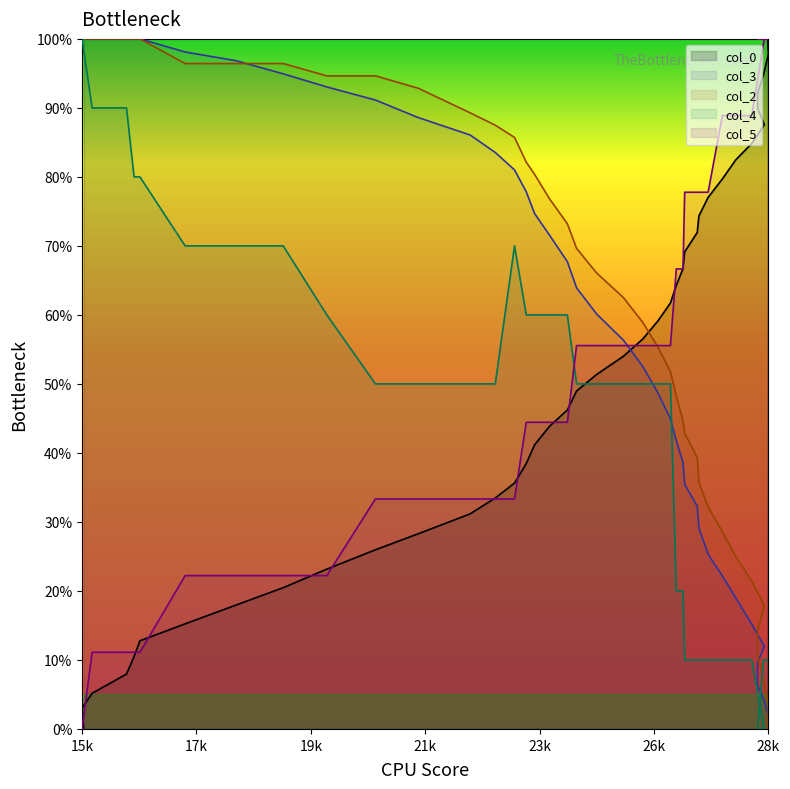

Which category has the highest value in the col_3 series?

15126